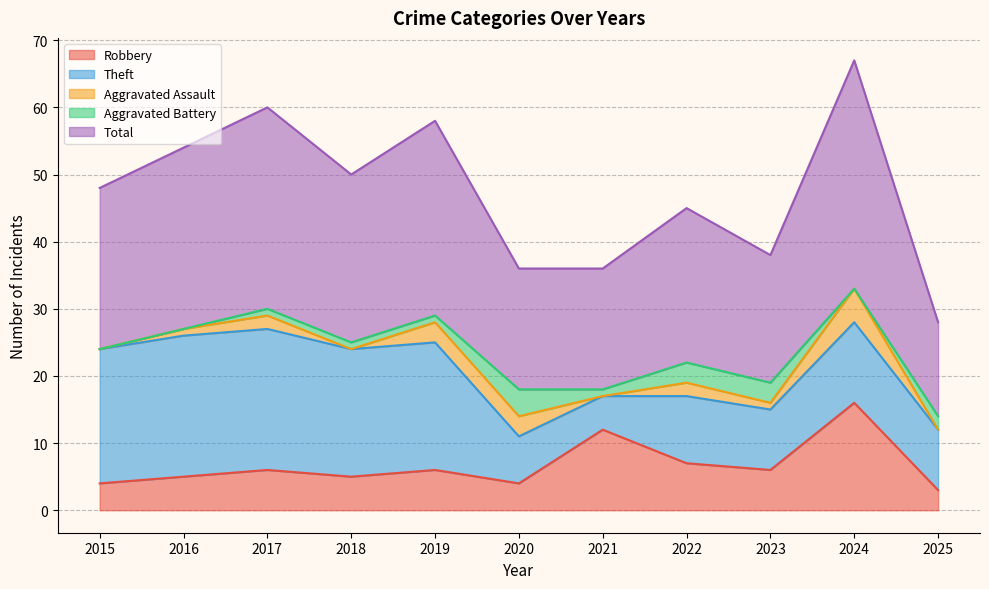

Reading left to right, list all the values displayed in this chart.

Robbery: 4	5	6	5	6	4	12	7	6	16	3
Theft: 20	21	21	19	19	7	5	10	9	12	9
Aggravated Assault: 0	1	2	0	3	3	0	2	1	5	0
Aggravated Battery: 0	0	1	1	1	4	1	3	3	0	2
Total: 24	27	30	25	29	18	18	23	19	34	14